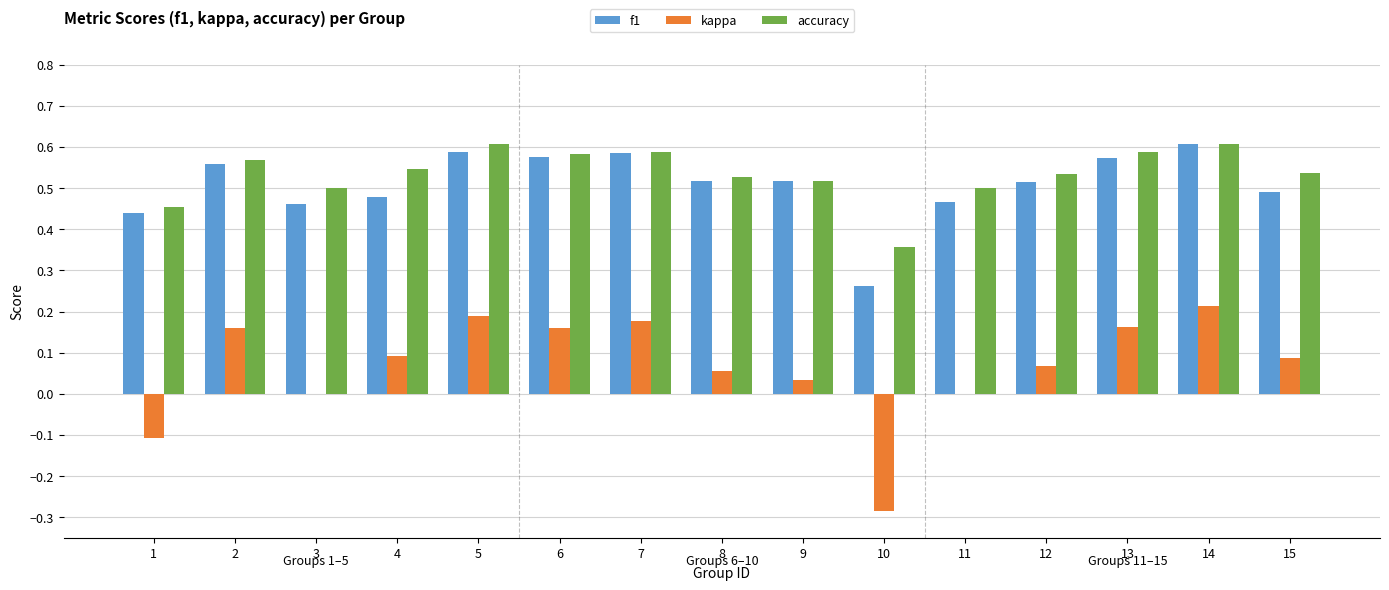

Which category has the highest value in the kappa series?

14